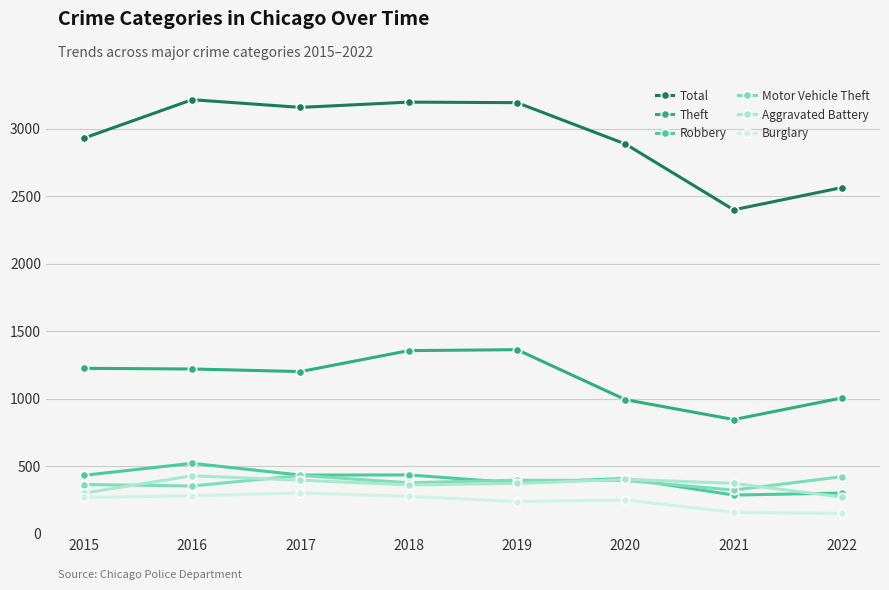

What is the minimum value for Total?

2399